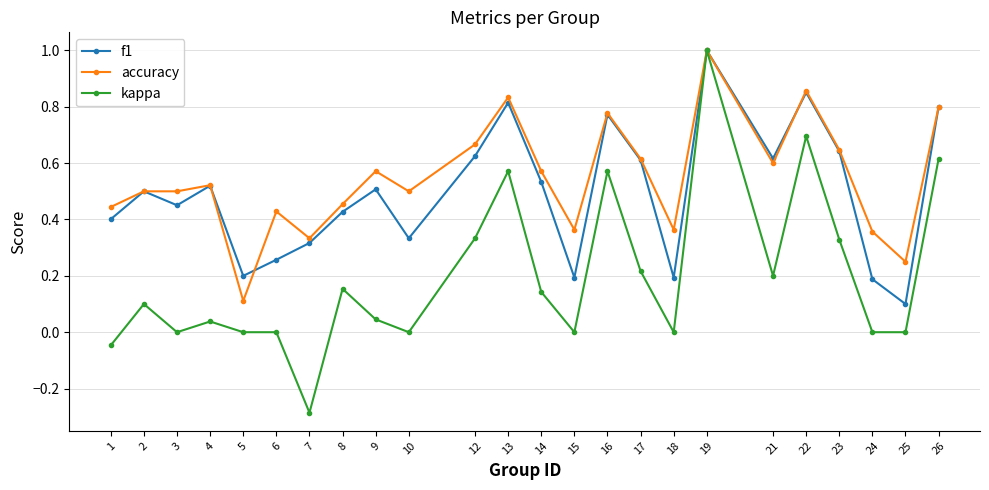

Which category has the lowest value in the kappa series?

7